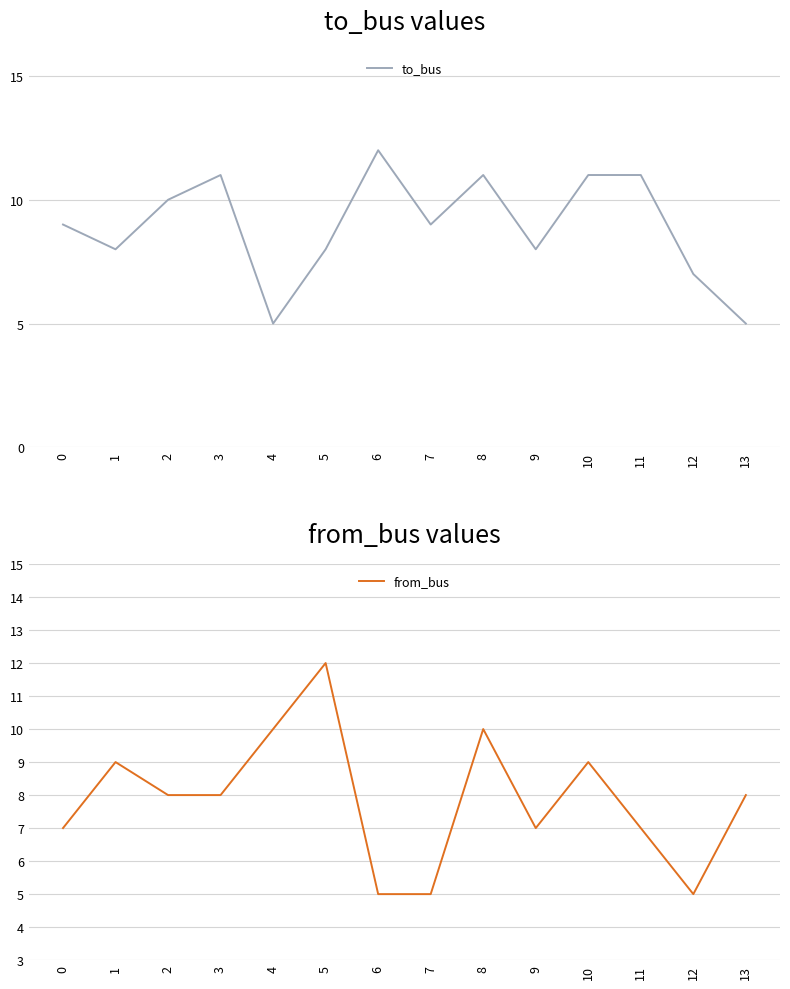

List the series in order of their peak value, lowest first.

to_bus, from_bus